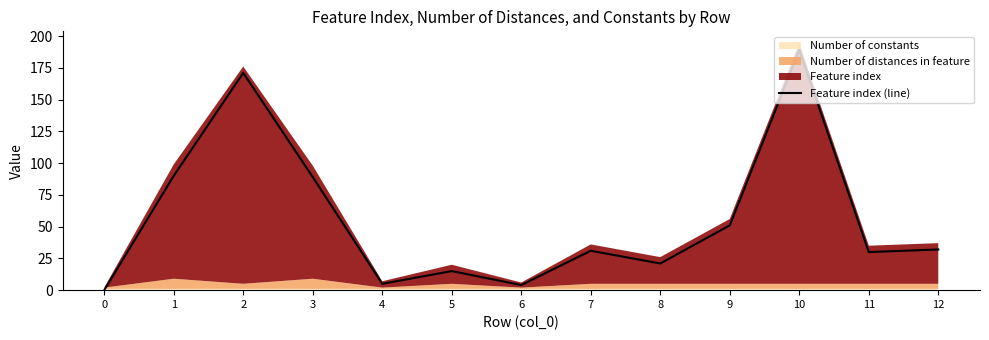

Where is the first local maximum?

2